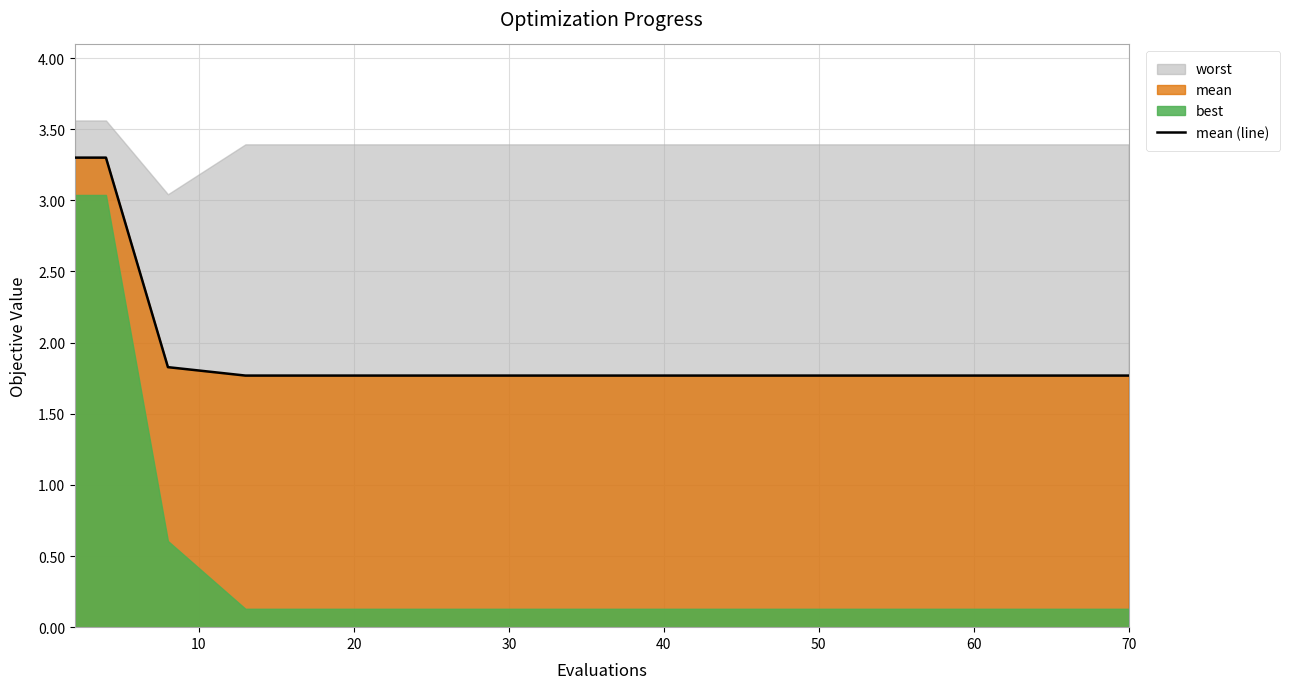

What is the minimum value for mean (line)?

1.8